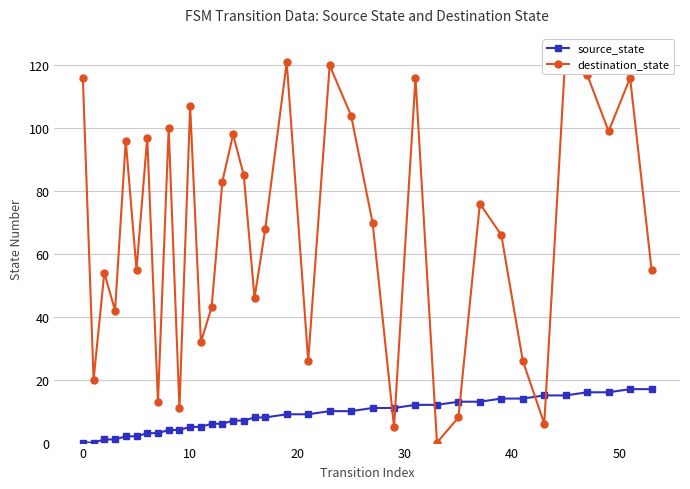

Which series has the largest range (max minus min)?

destination_state